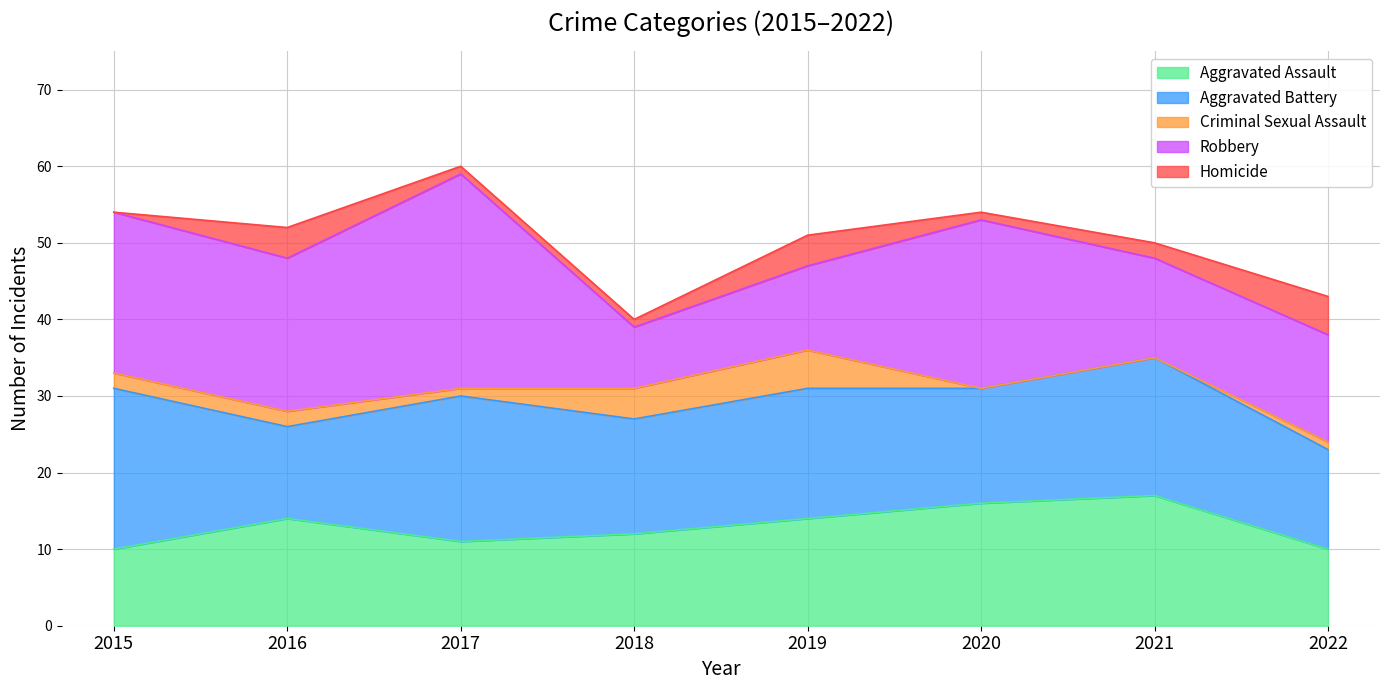

True or false: Criminal Sexual Assault and Homicide cross at least once.

True